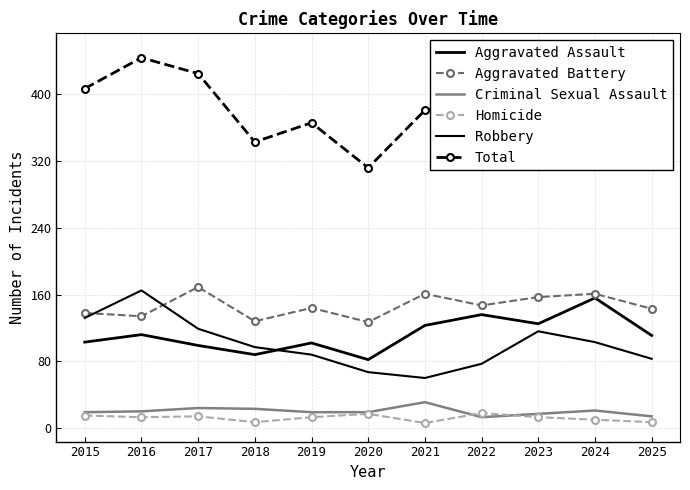

What are all the series names shown in the legend?

Aggravated Assault, Aggravated Battery, Criminal Sexual Assault, Homicide, Robbery, Total